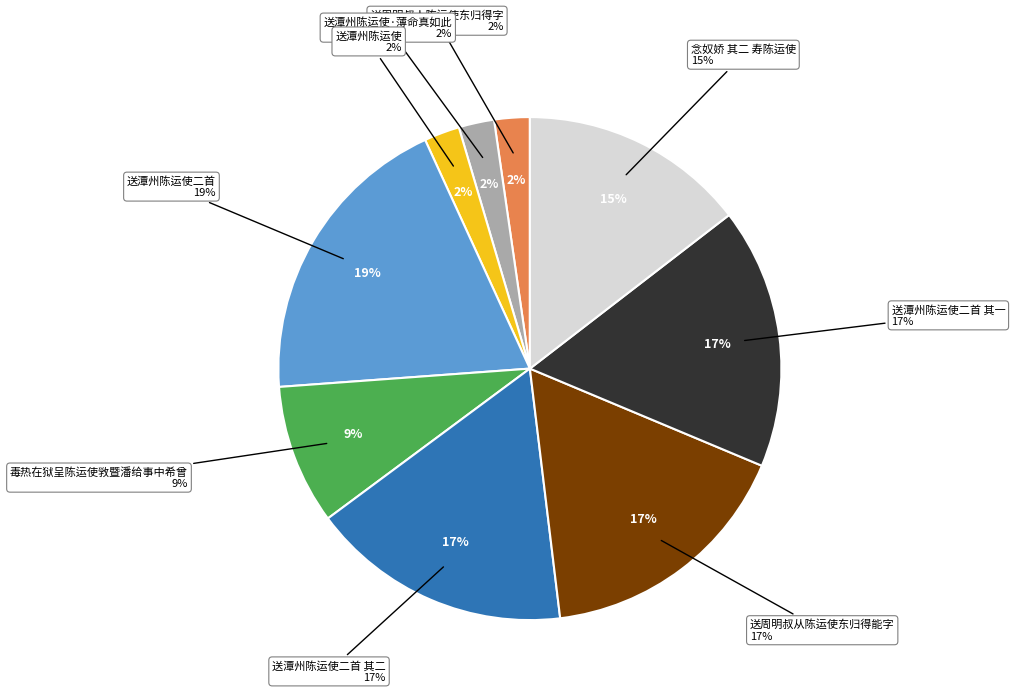

Is it true that 送潭州陈运使二首 其一 is 17% of the pie?

True